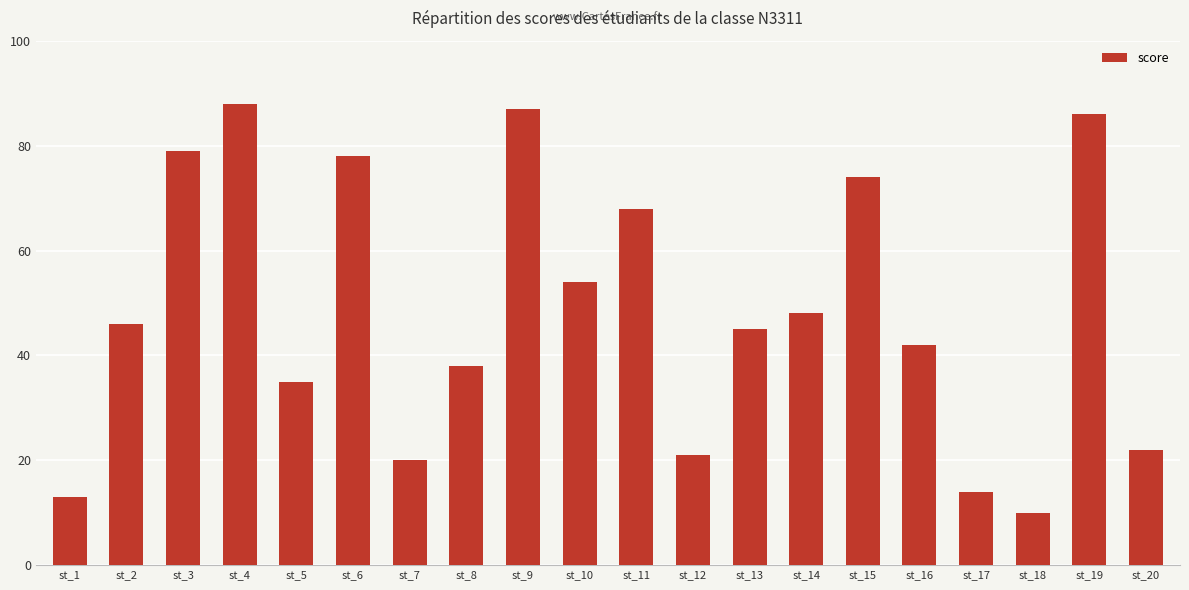

Where is the data nearest to the value 49?

st_14